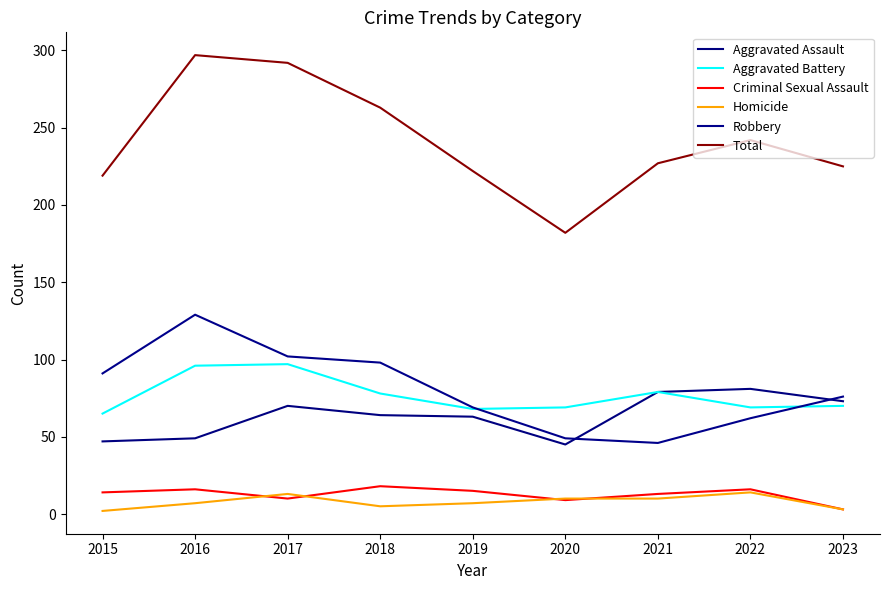

The value of Homicide at 2015 is 2. True or false?

True